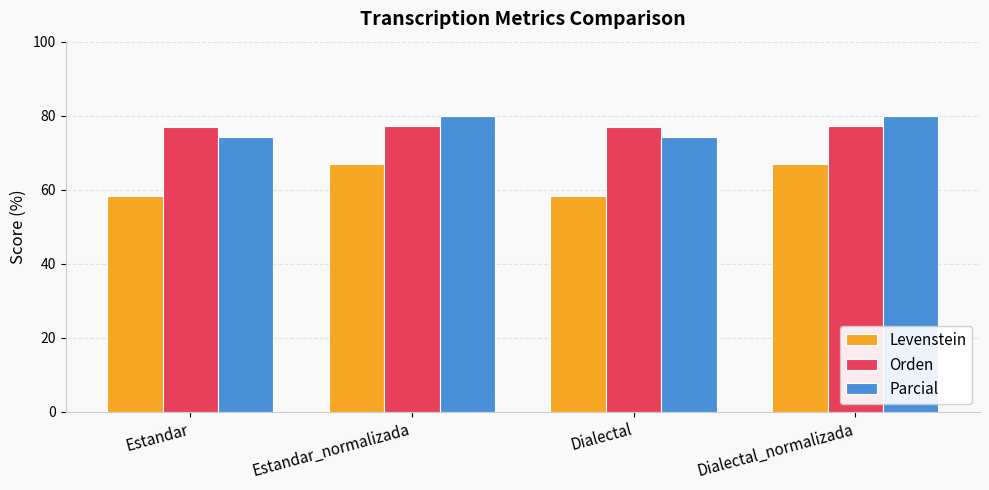

What is the total value across all series at Estandar_normalizada?

223.8